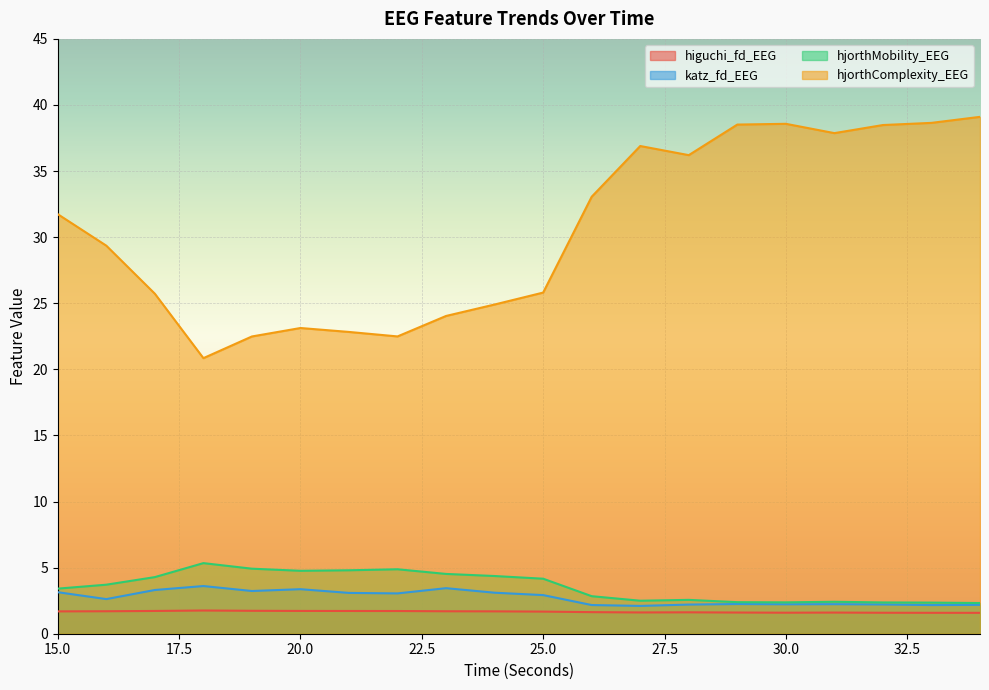

What is the difference between the highest and lowest values at 28?

34.6